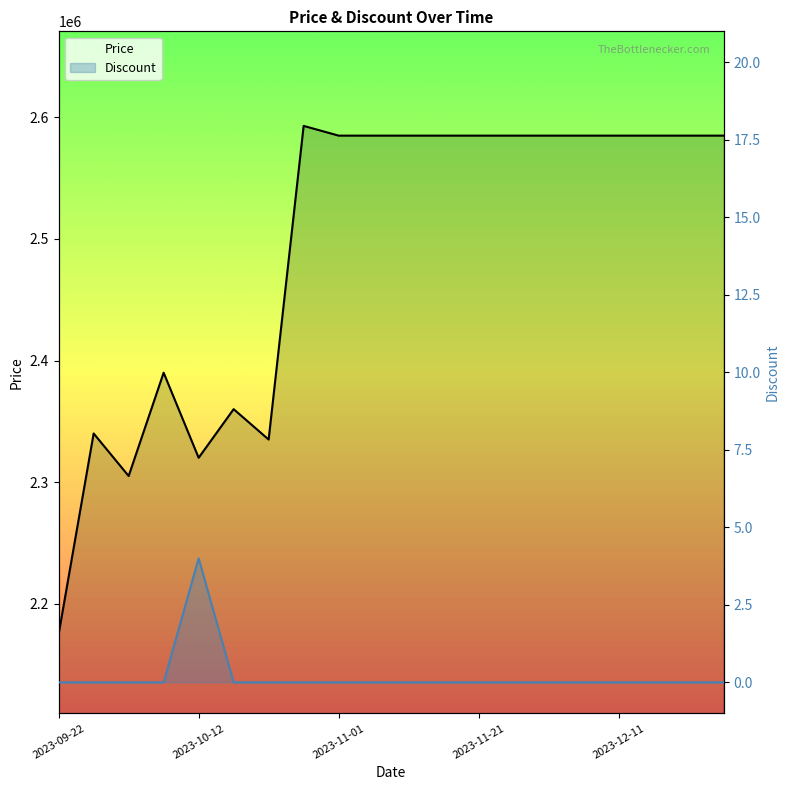

True or false: Discount and Price cross at least once.

False